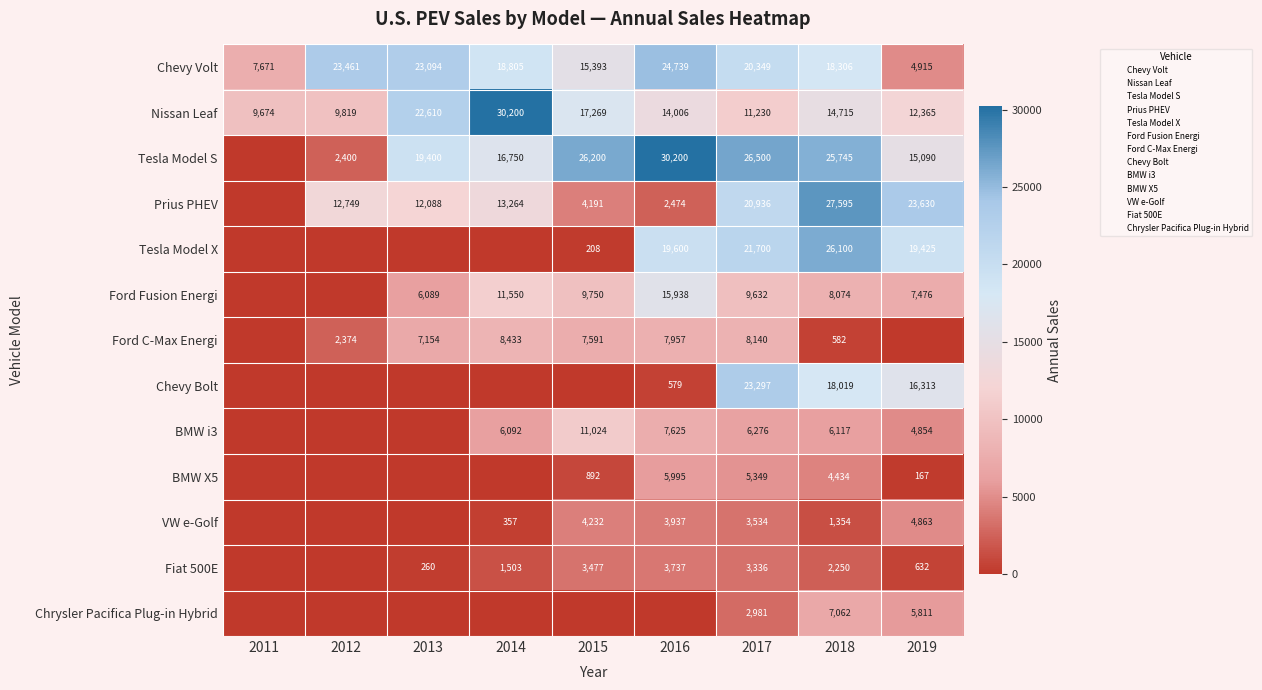

Which series changed the most between 2012 and 2017?

Tesla Model S